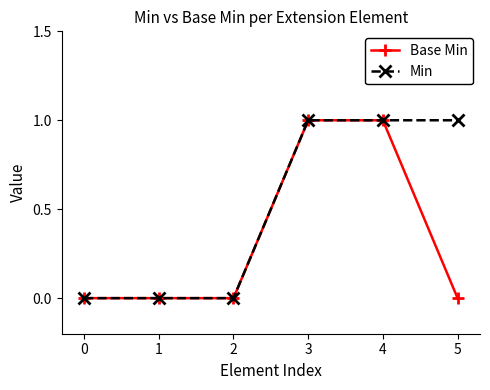

Between 4 and 5, which series saw the biggest shift?

Base Min